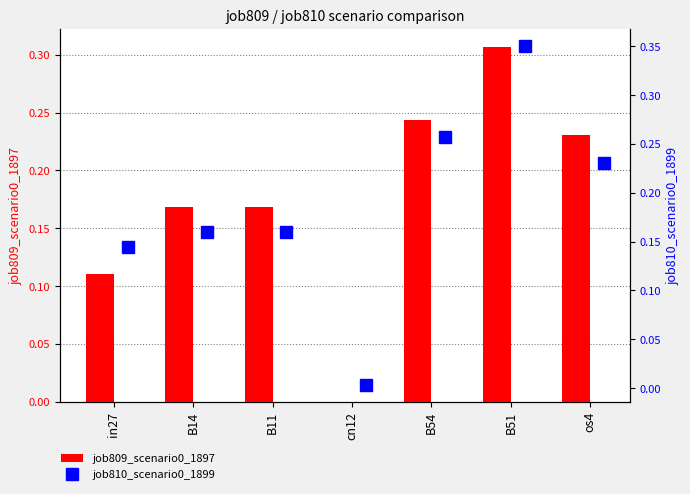

Which series has the widest spread of values?

job810_scenario0_1899